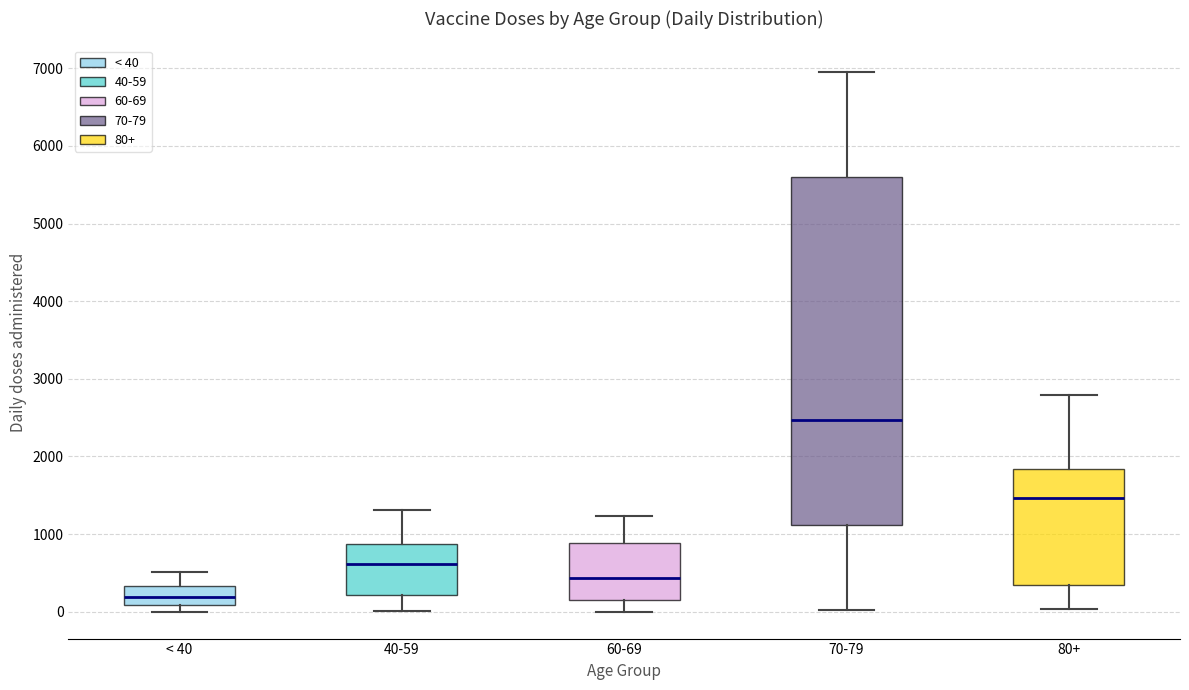

Where is the lower edge of the box for 80+ on the y-axis? The values are not printed on the chart, so give them approximately, as read against the axis.

300